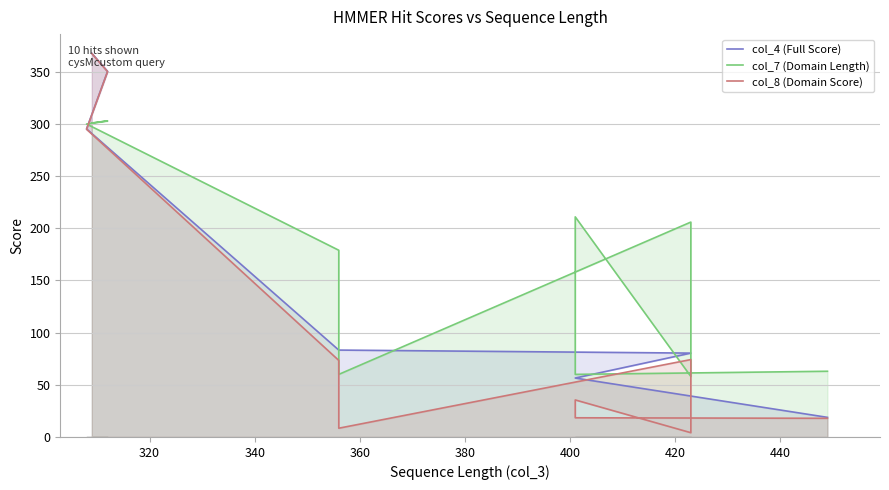

Which series has the largest total across all categories?

col_7 (Domain Length)